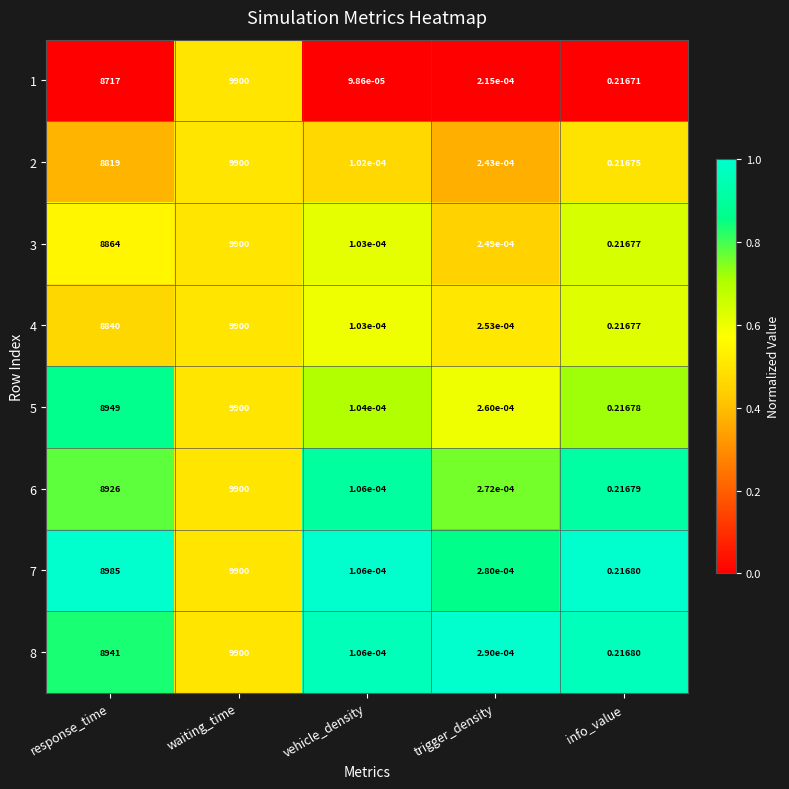

List the labels in order of 8 value, largest first.

waiting_time, response_time, info_value, trigger_density, vehicle_density